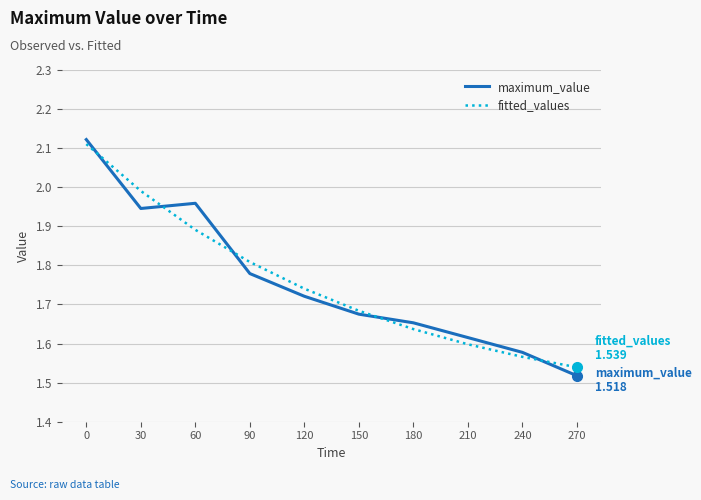

At which label is fitted_values closest to 1?

270